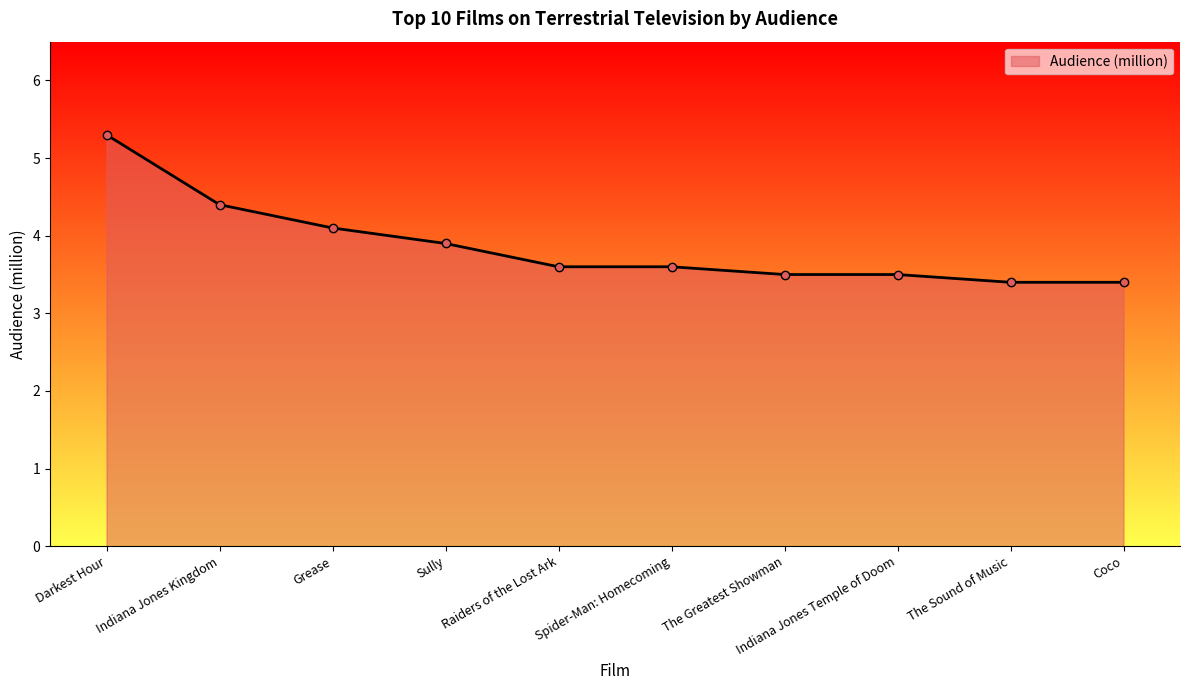

Is it true that the value at Darkest Hour is 5.3?

True